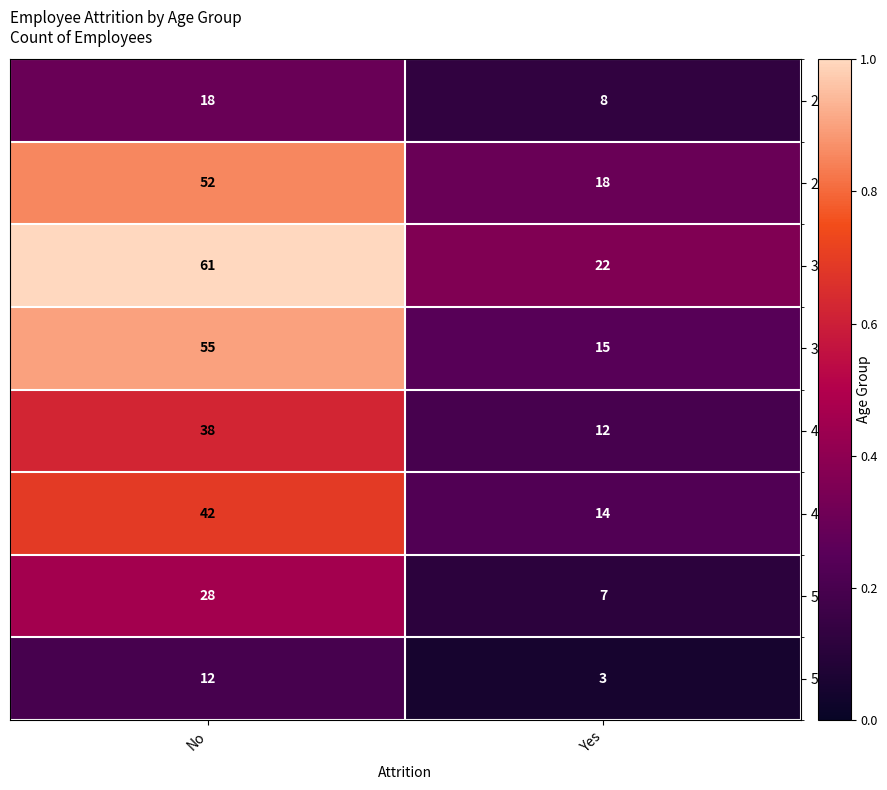

The value of 41-45 at No is 10. True or false?

False